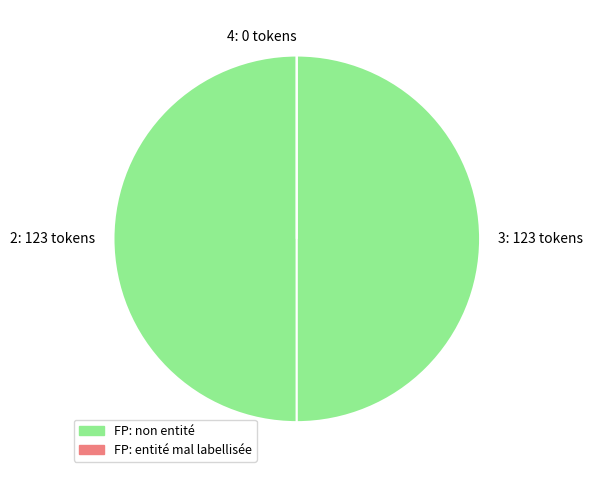

Is it true that 2: 123 tokens is 57% of the pie?

False